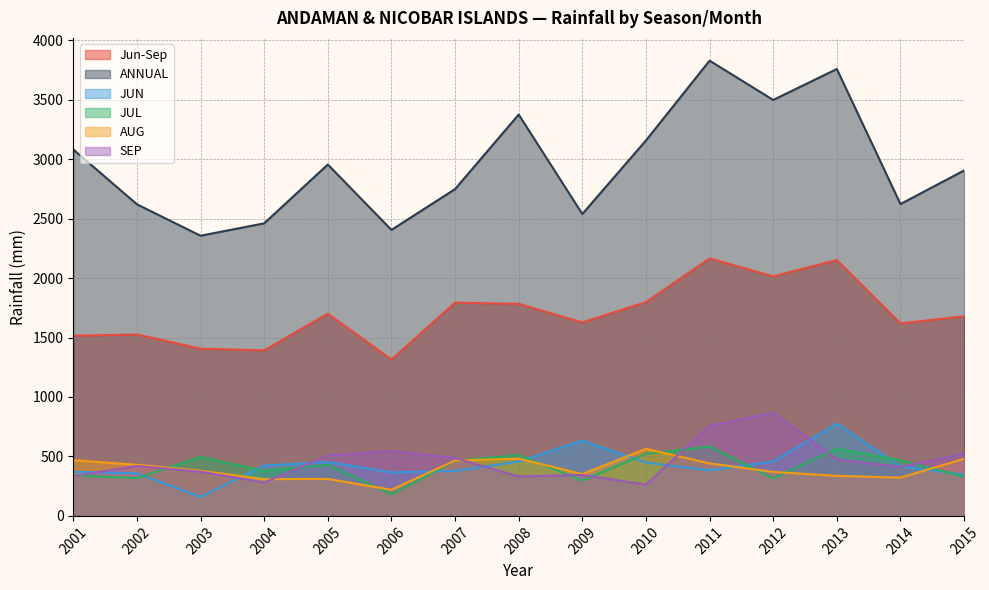

List the labels in order of JUN value, smallest first.

2003, 2015, 2002, 2006, 2001, 2007, 2011, 2014, 2004, 2010, 2005, 2008, 2012, 2009, 2013